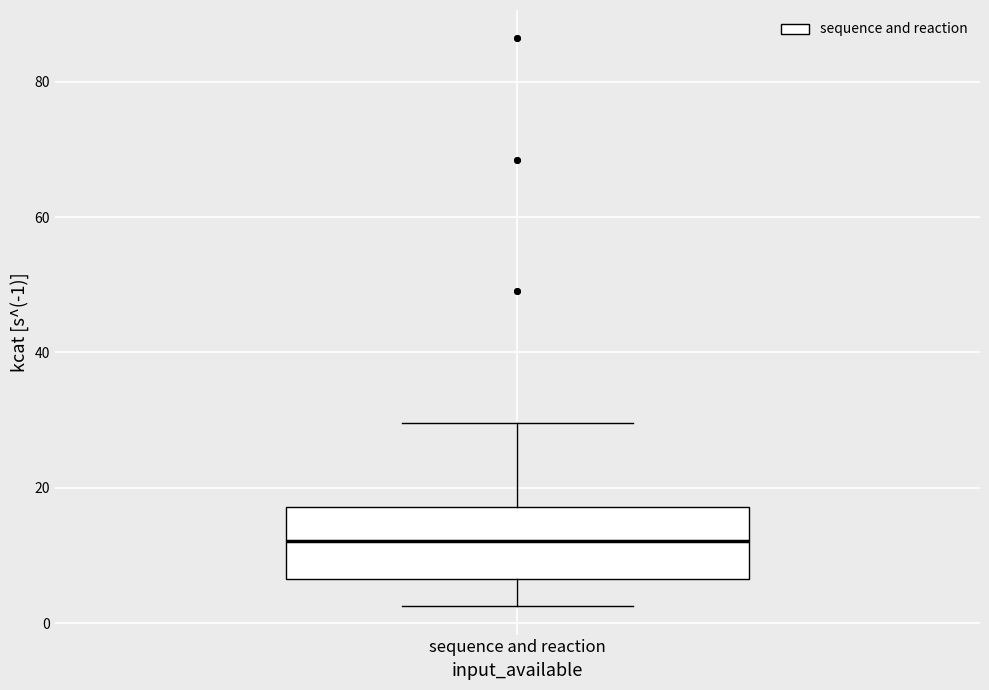

Where is the lower edge of the box for sequence and reaction on the y-axis? The values are not printed on the chart, so give them approximately, as read against the axis.

6